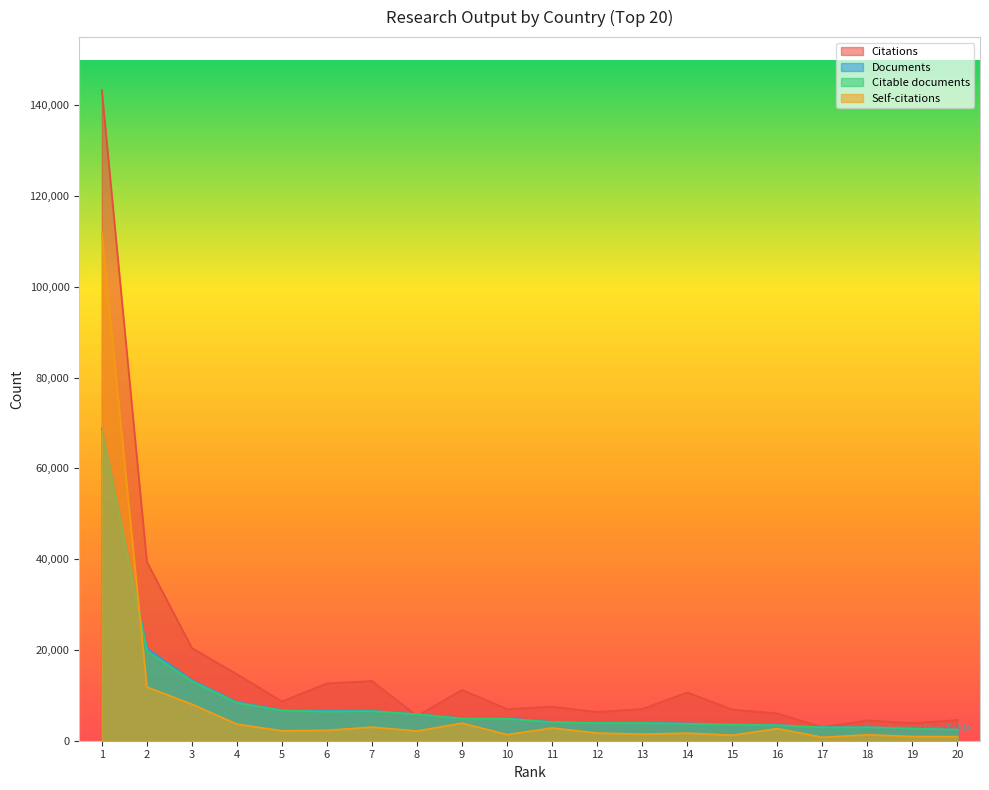

What is the difference between the second highest and second lowest values in the Citations series?

35538